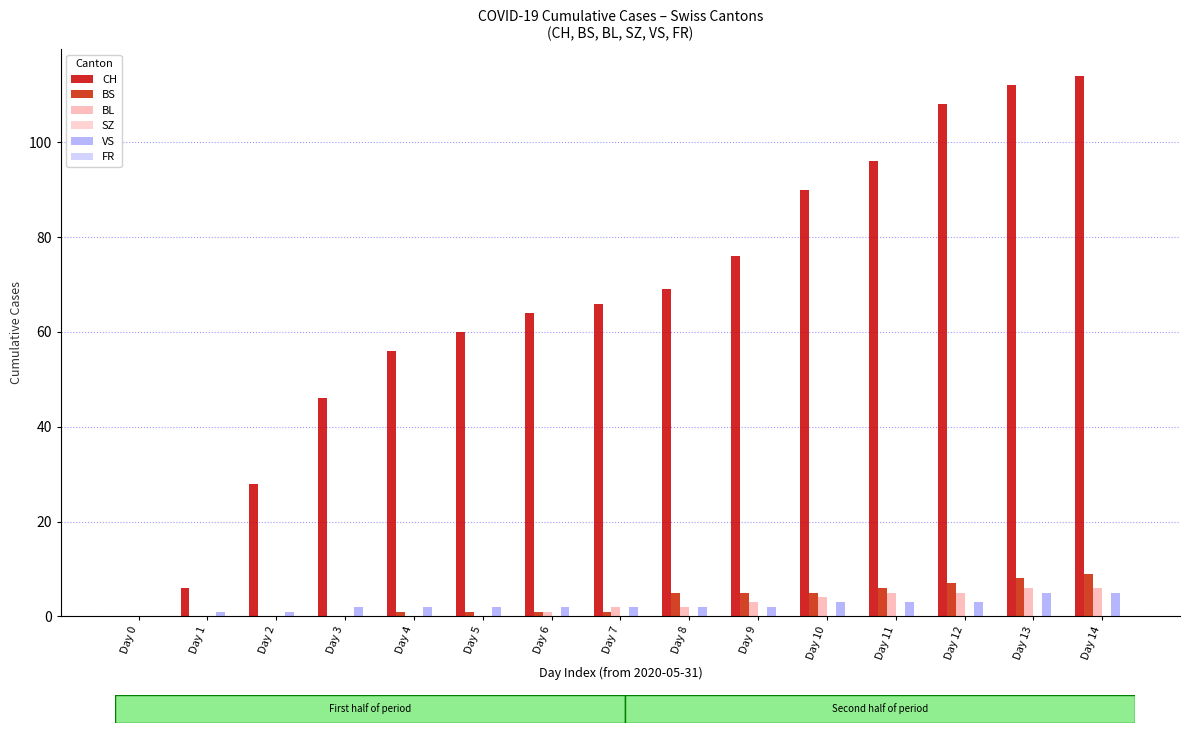

Between Day 4 and Day 8, which series saw the biggest shift?

CH